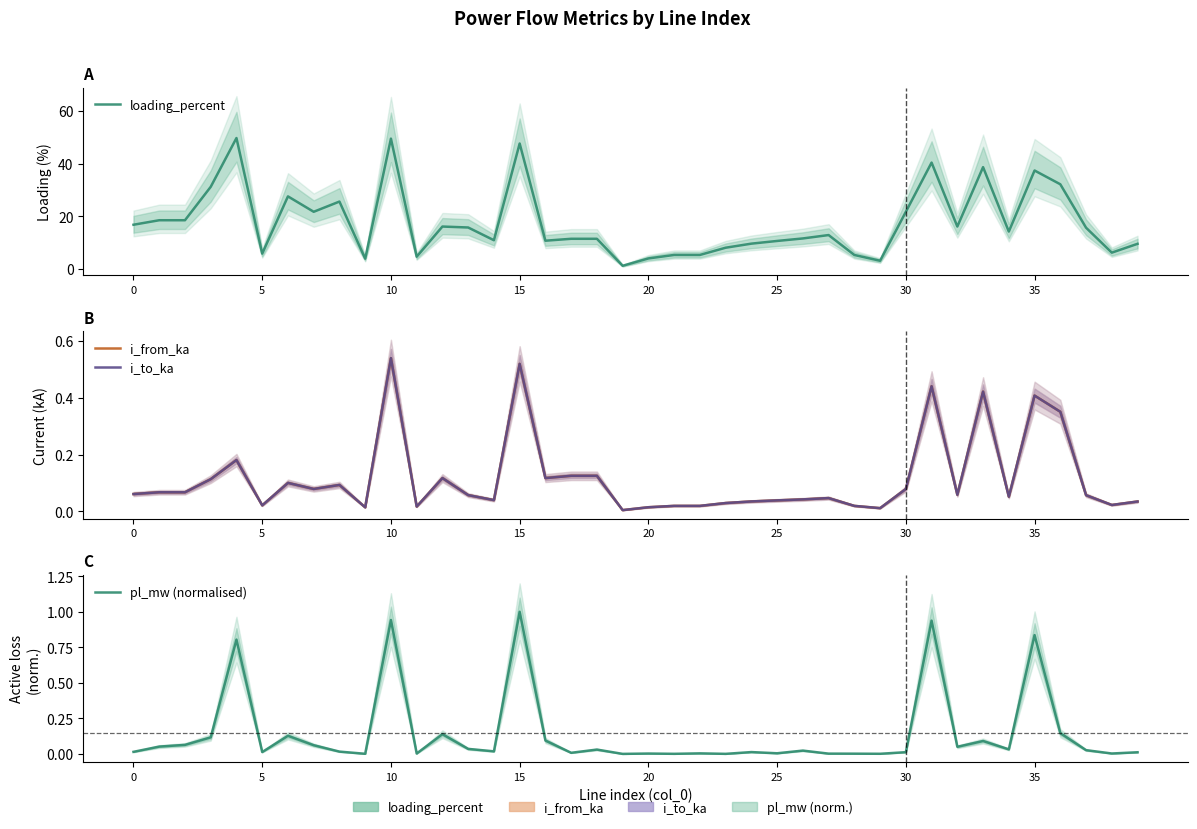

What is the label of the 15th point from the right?

25